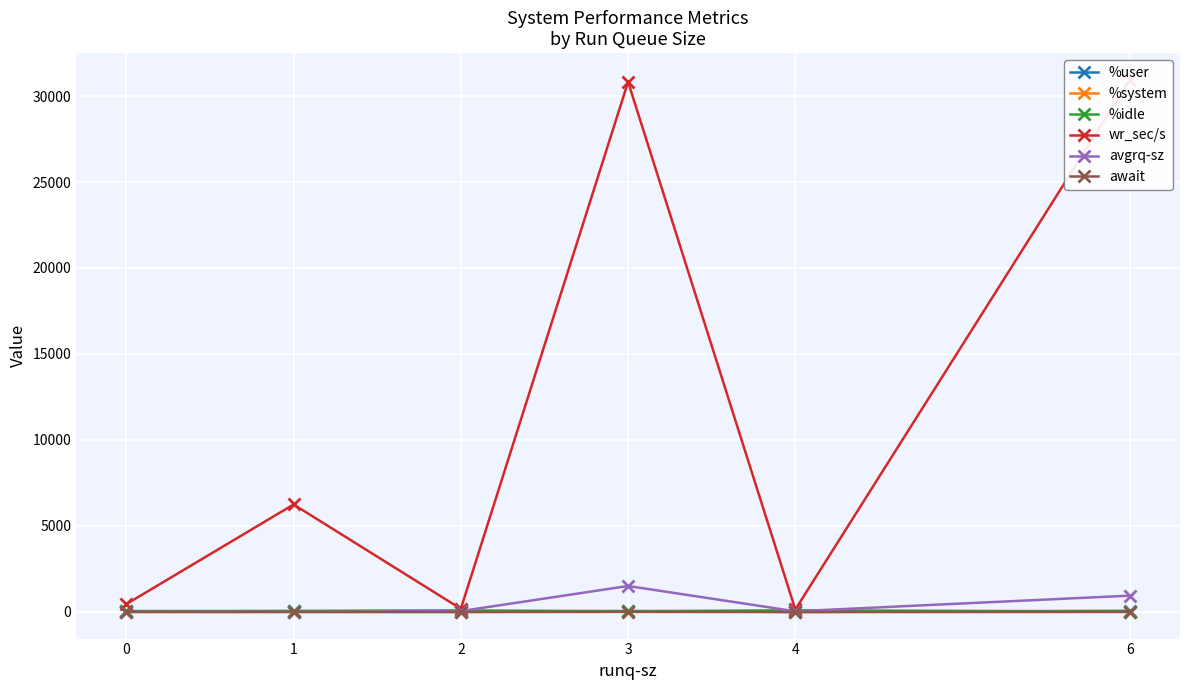

What is the spread (max minus min) of values at 2?

185.2